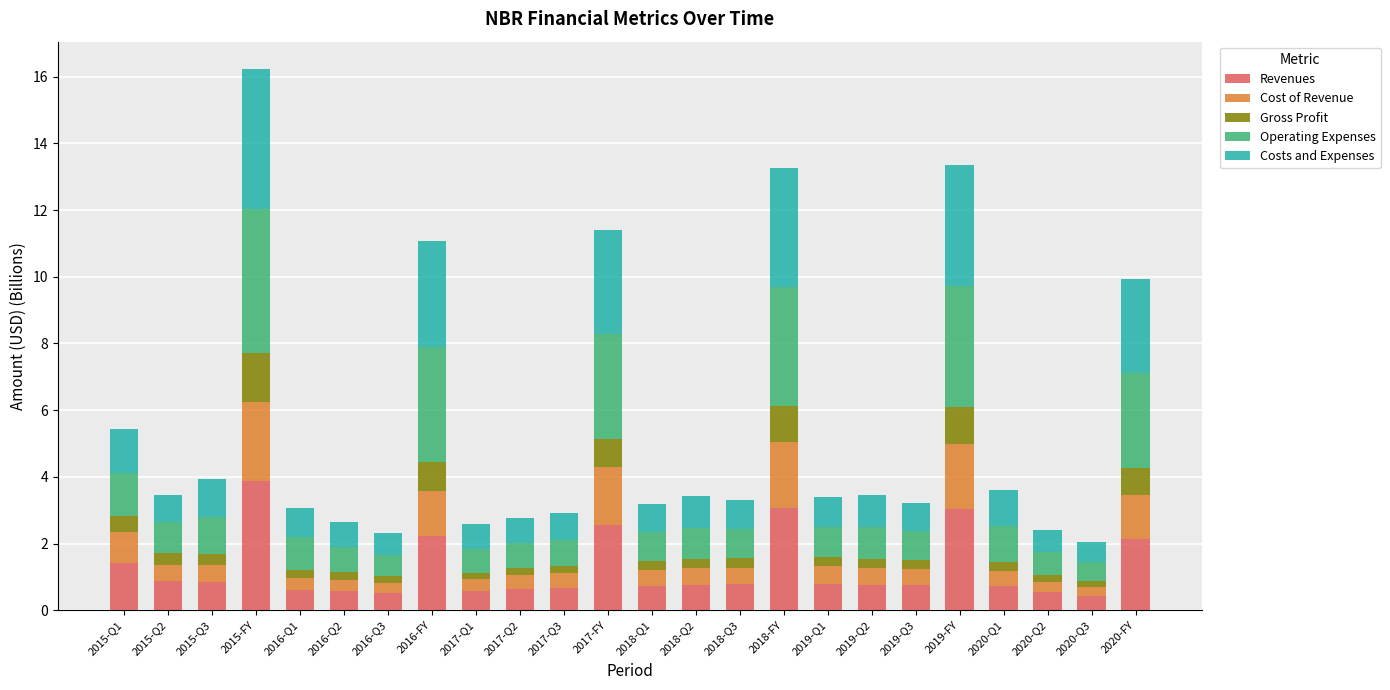

The value of Revenues at 2017-FY is 0.8. True or false?

False